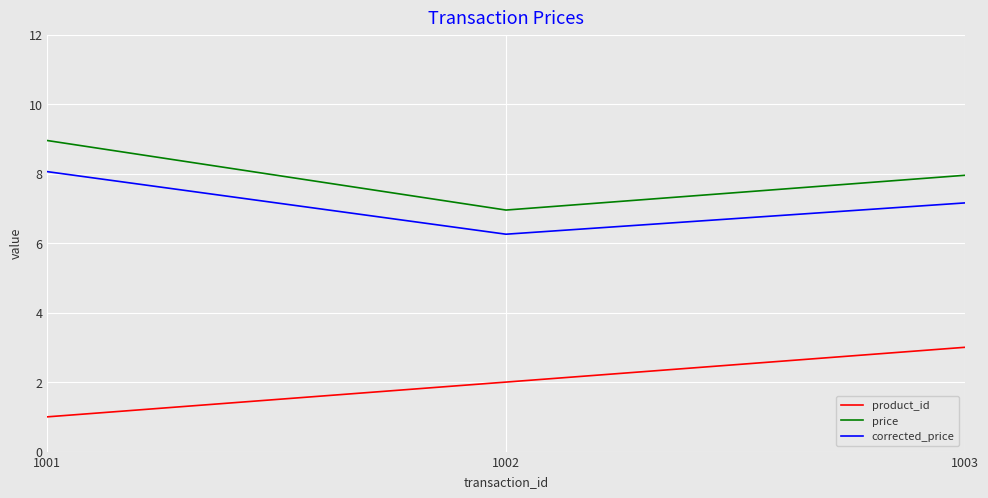

What are all the series names shown in the legend?

product_id, price, corrected_price